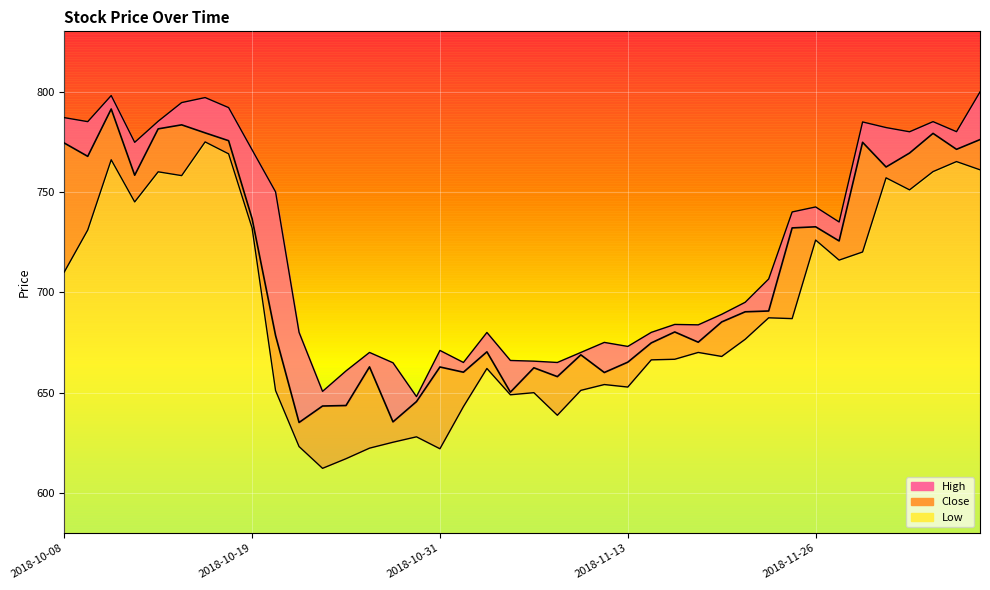

What position from the right is 2018-11-19?

12